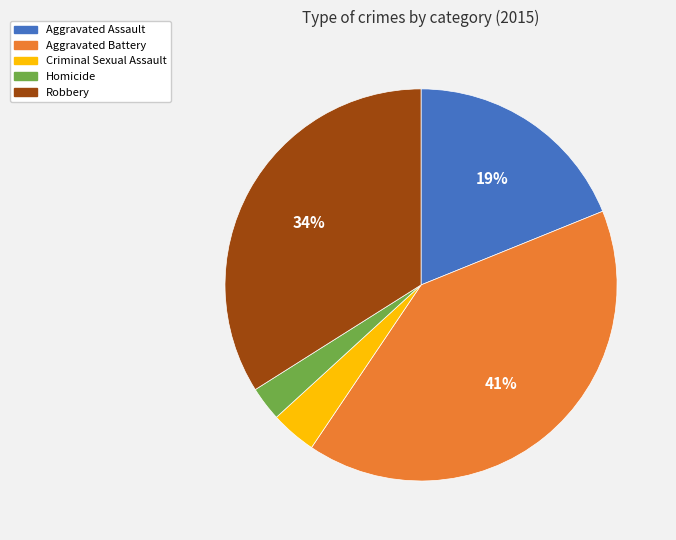

The Homicide slice represents 3% of the pie. True or false?

True